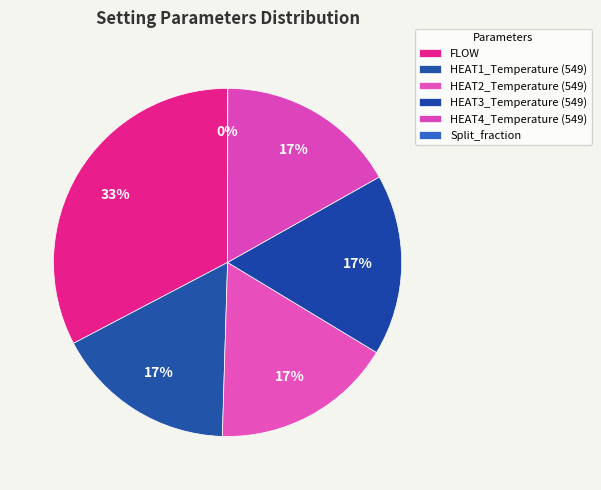

To the nearest percent, what is the average slice percentage?

17%